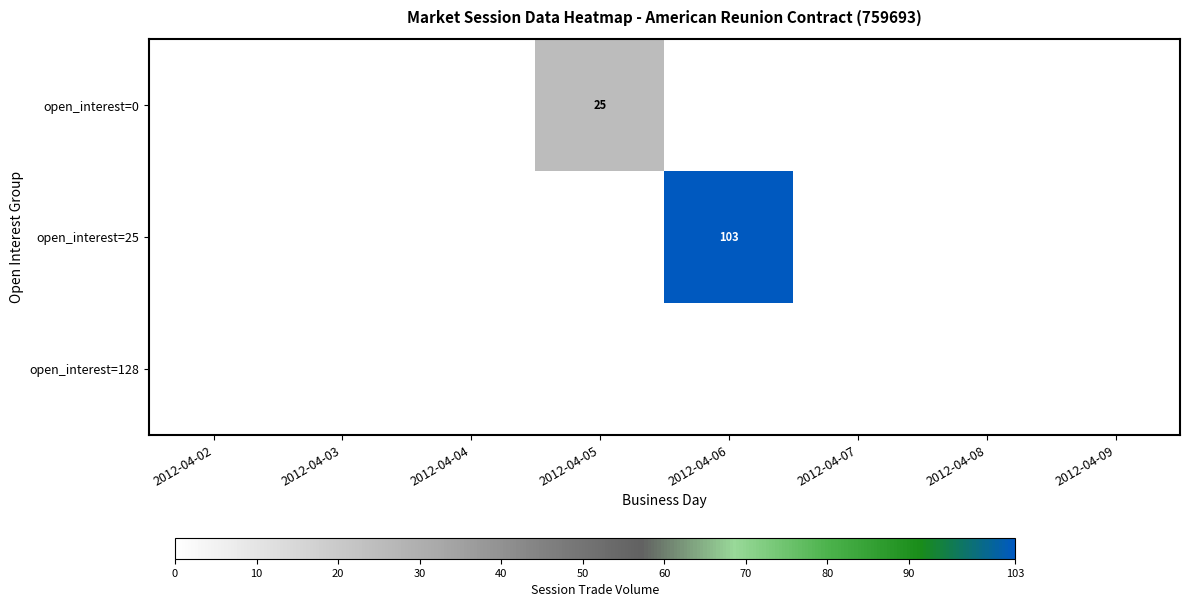

Rank the categories by open_interest=0 value from highest to lowest.

2012-04-05, 2012-04-02, 2012-04-03, 2012-04-04, 2012-04-06, 2012-04-07, 2012-04-08, 2012-04-09